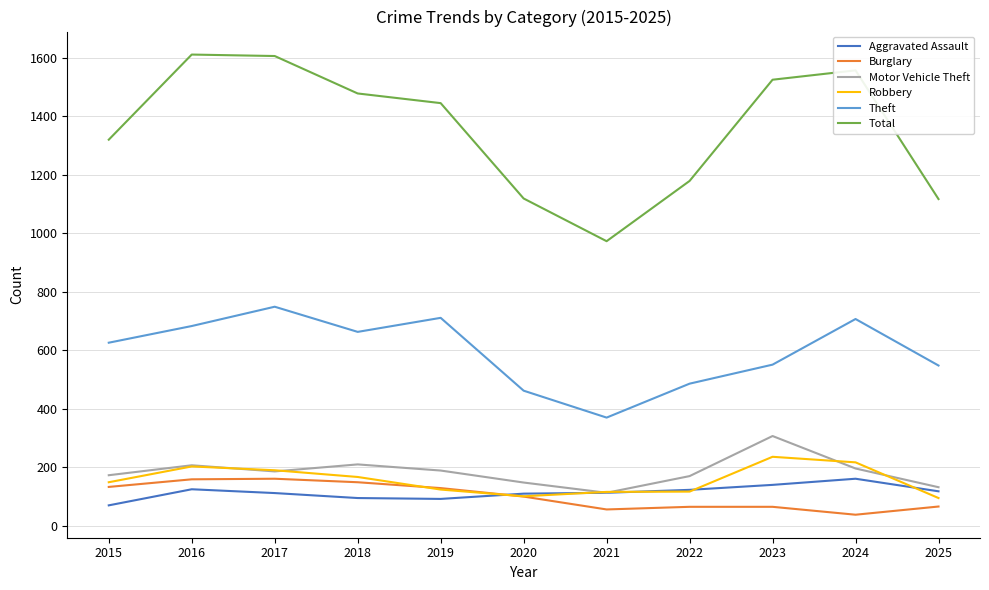

What is the greatest value displayed?

1611